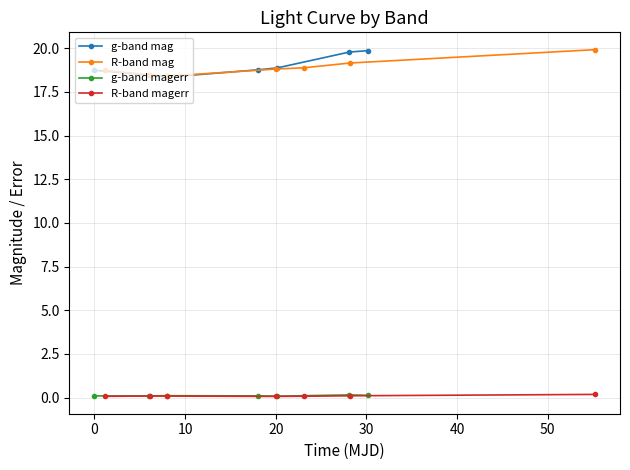

List the series in order of their peak value, lowest first.

g-band magerr, R-band magerr, g-band mag, R-band mag